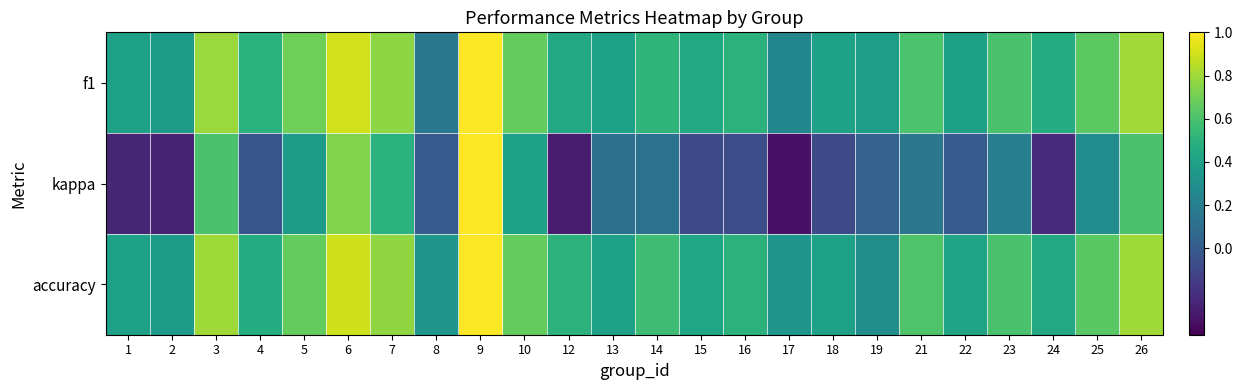

Rank the series by their maximum value, from lowest to highest.

f1, kappa, accuracy